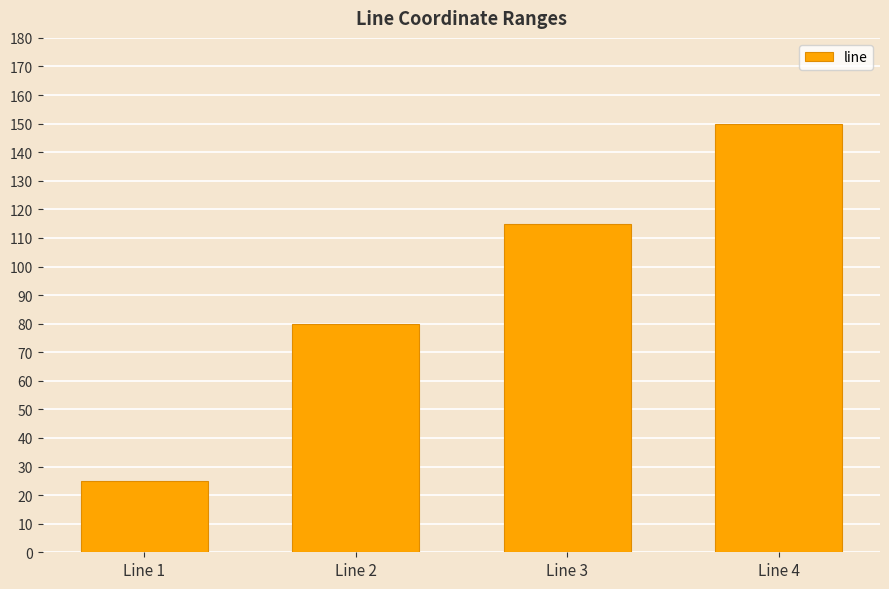

At which category does the chart reach its peak across all series?

Line 4